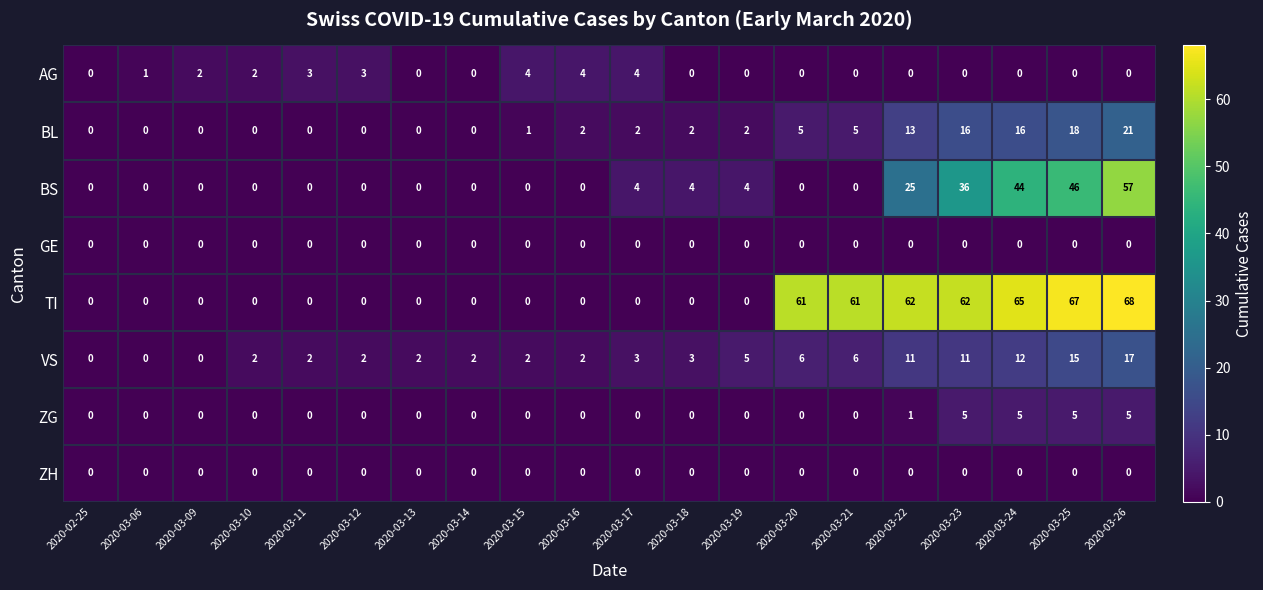

Which series has the widest spread of values?

TI